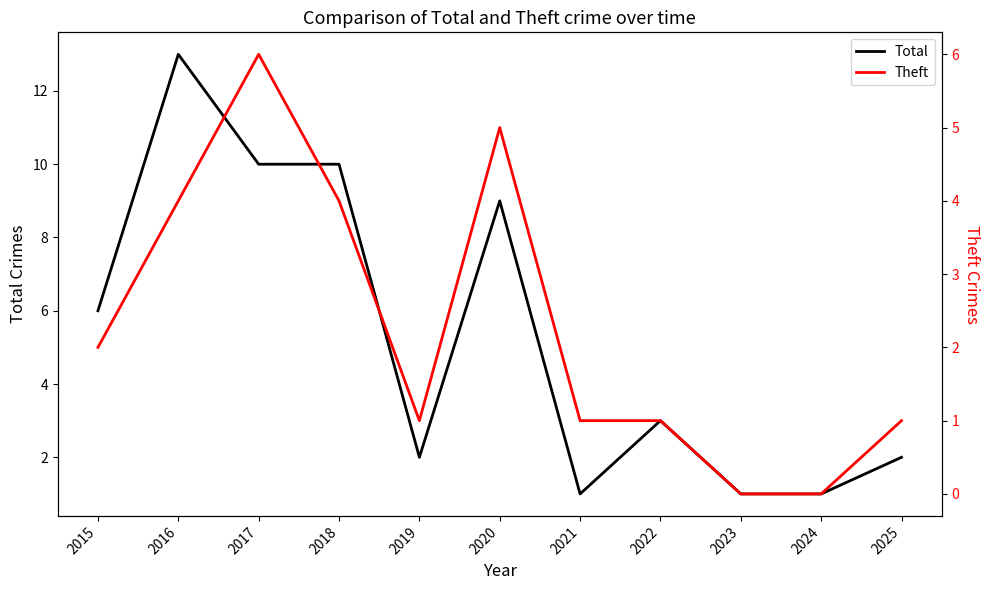

True or false: Theft and Total intersect in this chart.

False